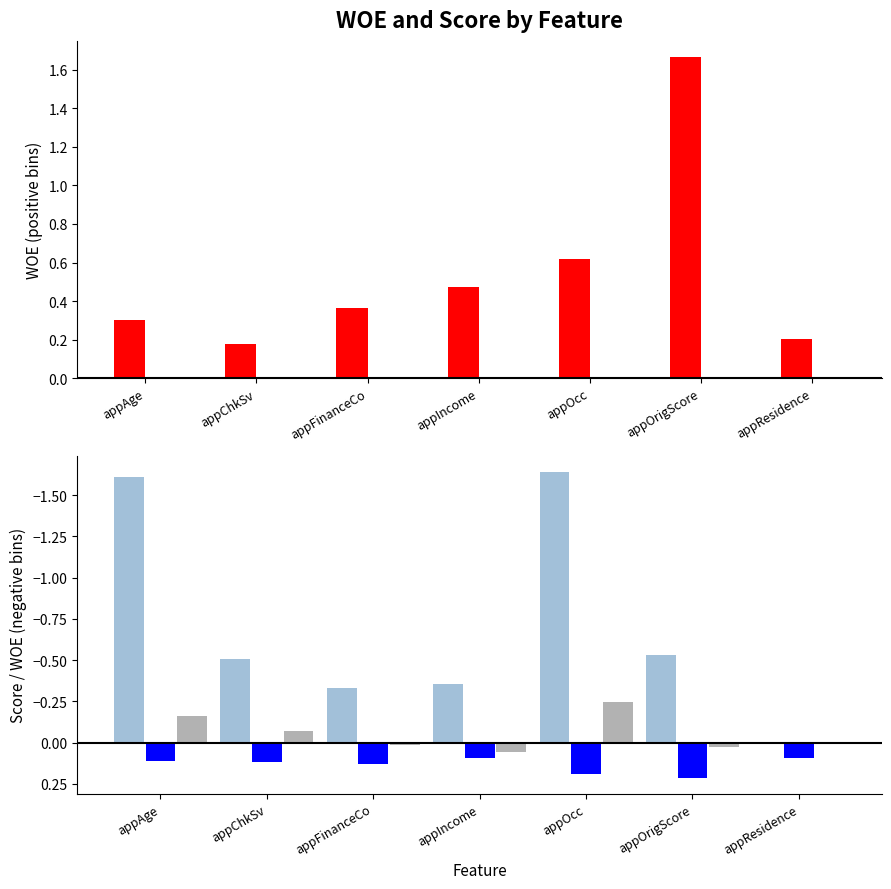

How many data points in woe_negative are less than 0?

6